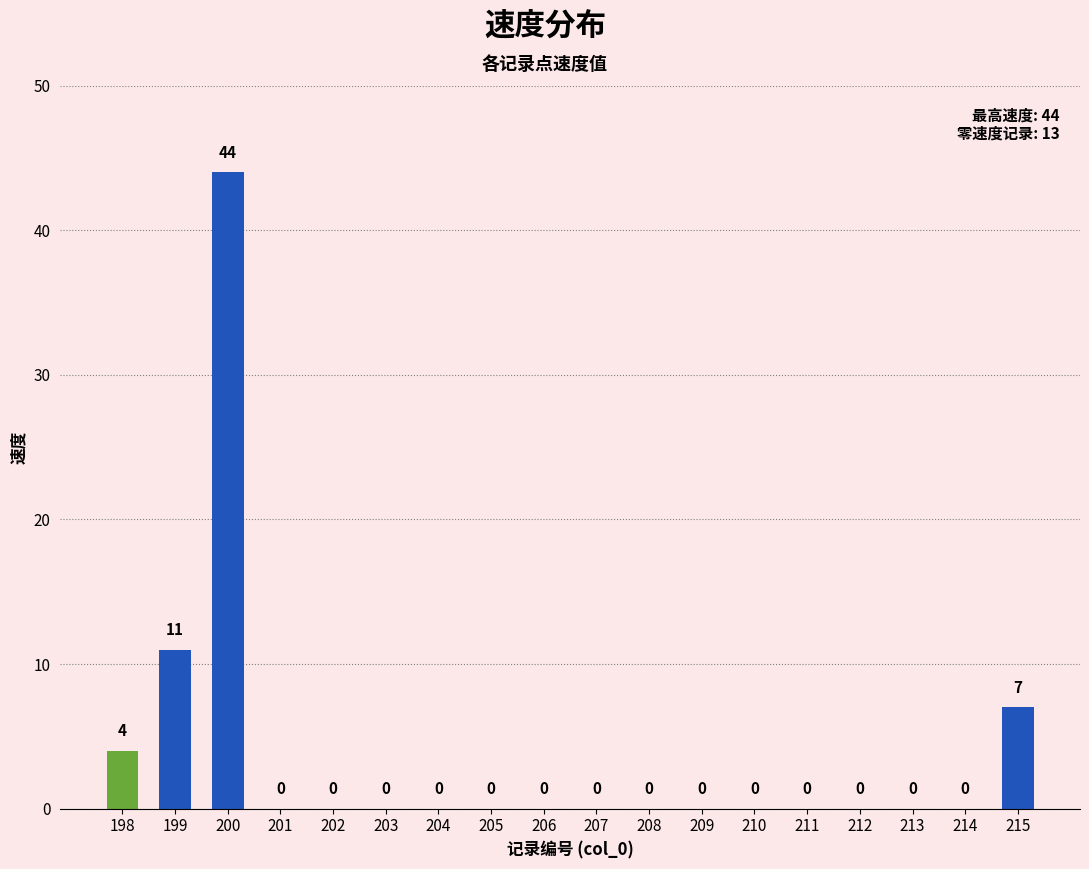

Which has a higher value, 215 or 203?

215